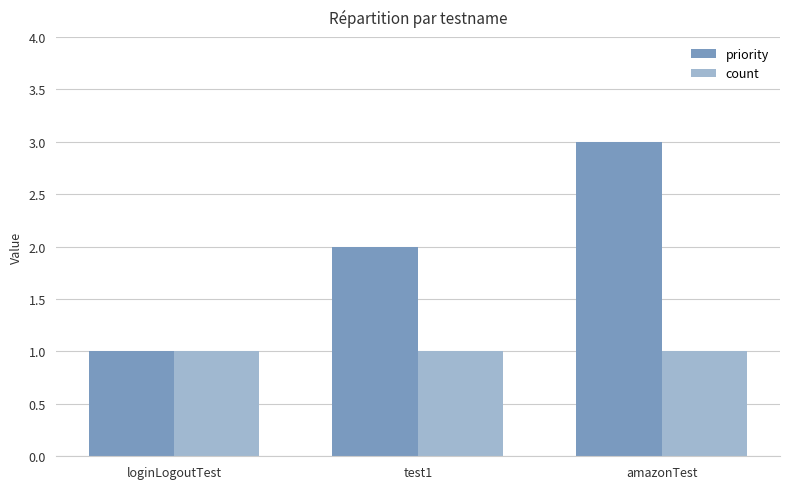

At which category does the chart reach its peak across all series?

amazonTest